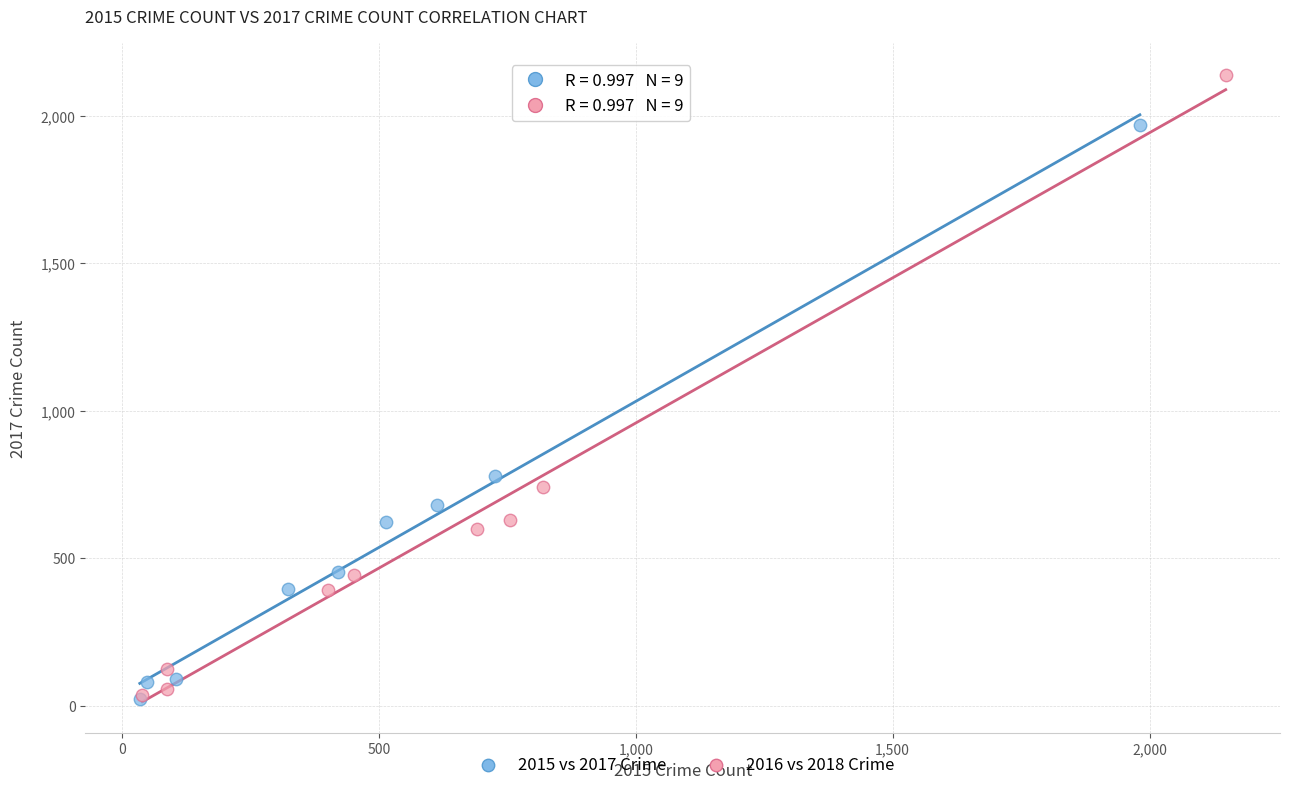

Which series has the widest spread of Y values?

2016 vs 2018 Crime